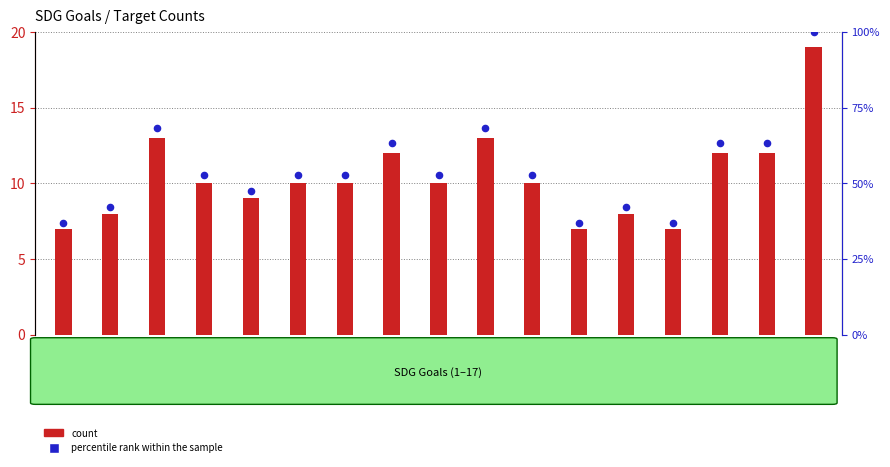

Which series has the largest total across all categories?

percentile rank within the sample